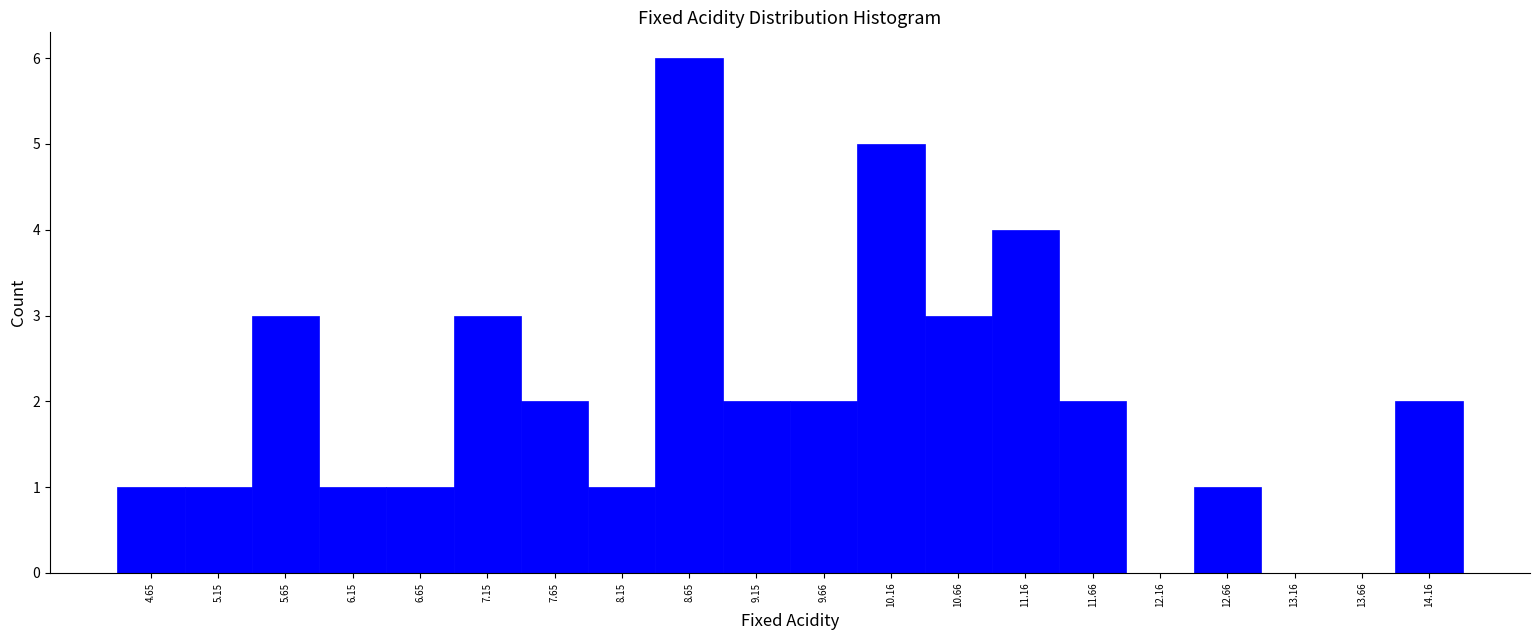

What is the height of the bar covering 4.4 to 4.9 on the x-axis? Neither the bar edges nor the heights are printed on the chart, so give them approximately, as read against the axes.

1